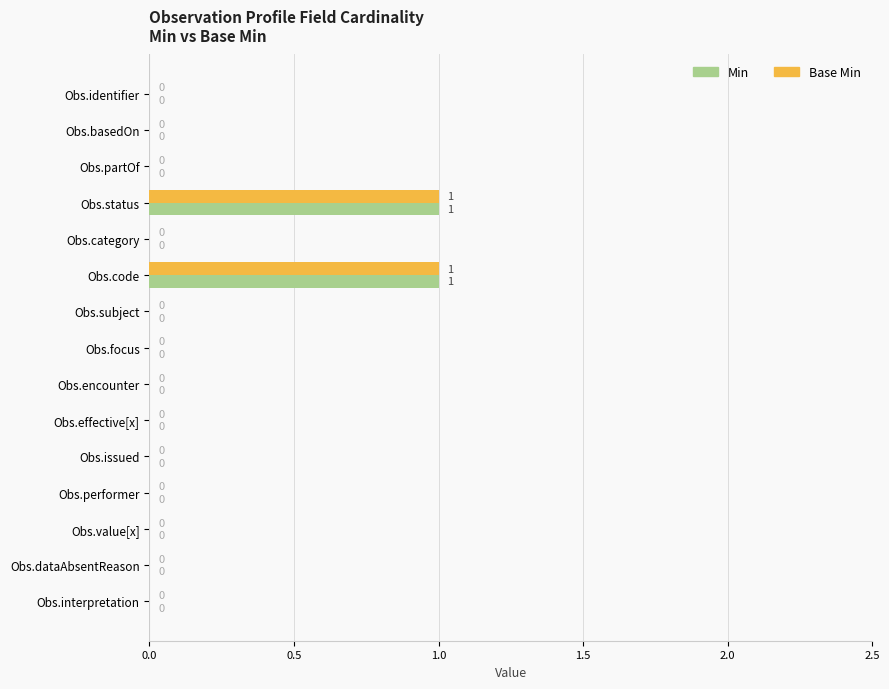

True or false: Min has a value of 1 at Obs.issued.

False